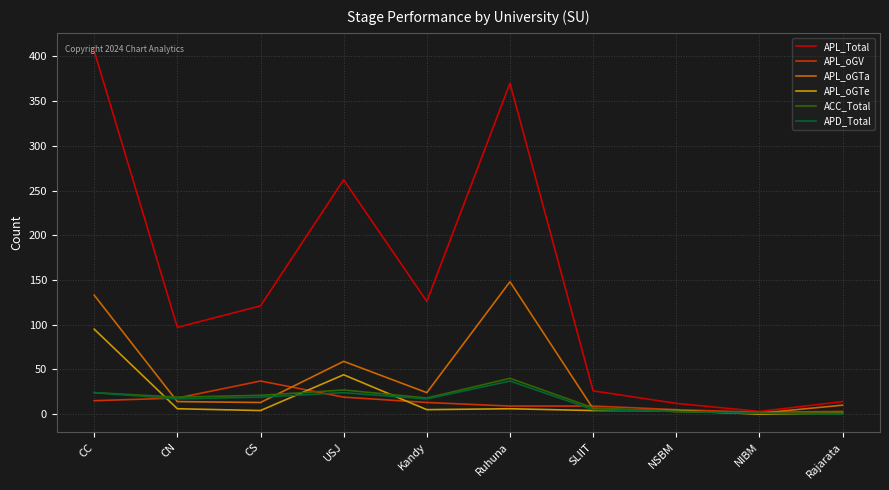

The value of ACC_Total at Ruhuna is 40. True or false?

True